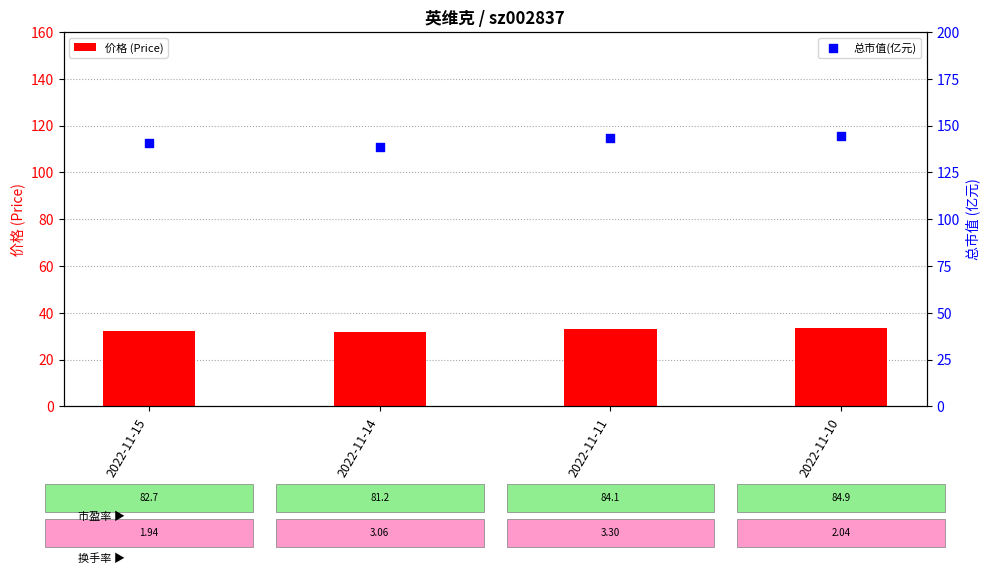

Which series has the widest spread of Y values?

总市值(亿元)